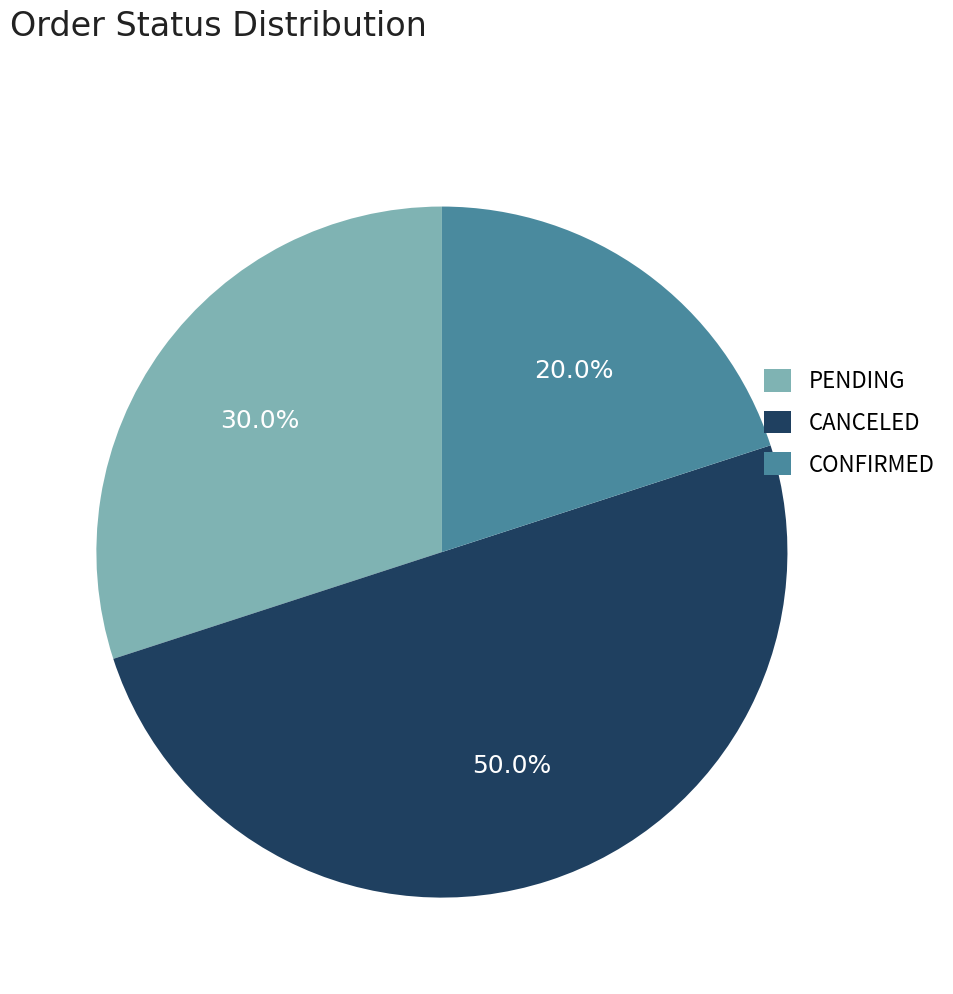

Do CONFIRMED and CANCELED together represent more than half of the pie?

Yes